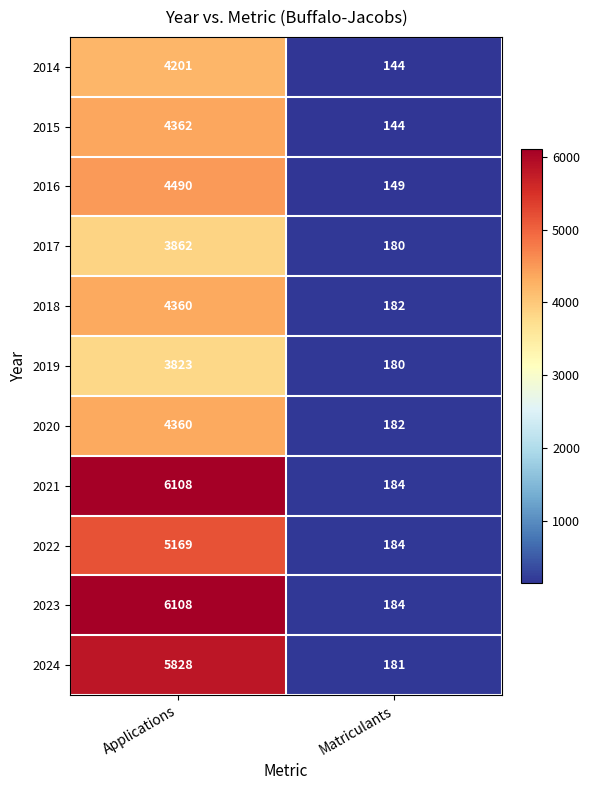

True or false: 2020 has a value of 889 at Applications.

False